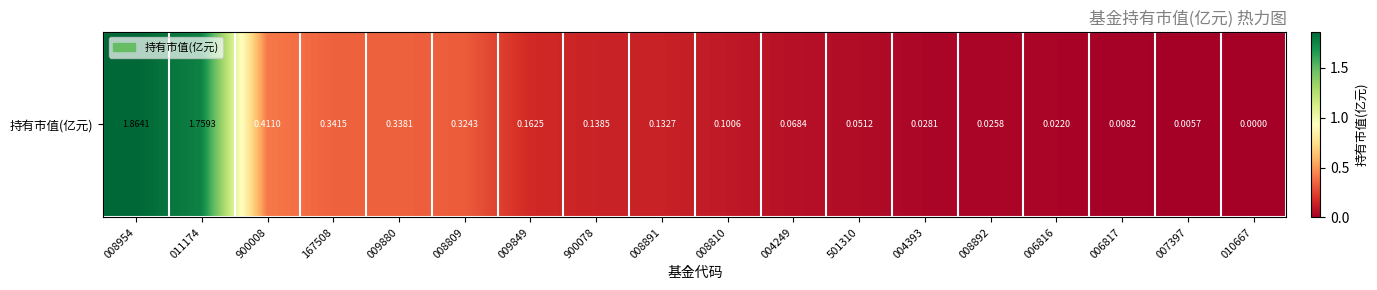

What is the change in value from 011174 to 007397?

-1.8